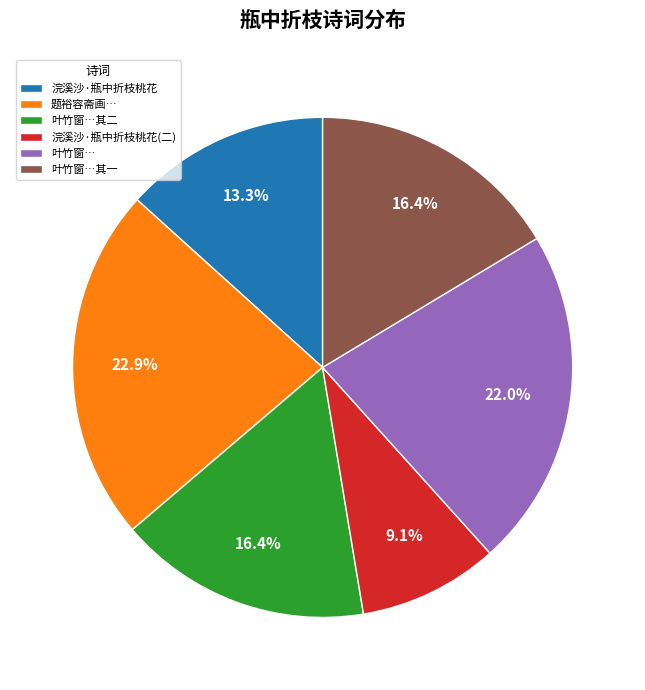

How many segments does this pie chart have?

6